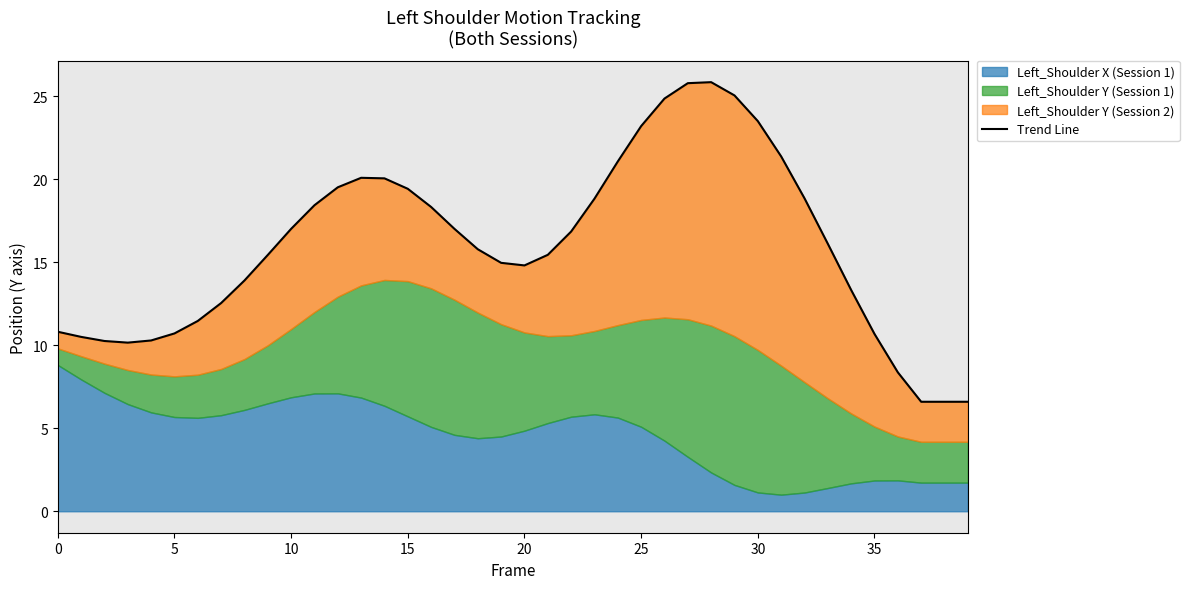

Reading right to left, what are all the values shown in this chart?

6.6	6.6	6.6	8.4	10.7	13.3	16.1	18.8	21.4	23.5	25.0	25.8	25.8	24.9	23.2	21.1	18.8	16.8	15.4	14.8	15.0	15.8	17.0	18.3	19.4	20.0	20.1	19.5	18.4	17.0	15.4	13.9	12.5	11.5	10.7	10.3	10.2	10.3	10.5	10.8